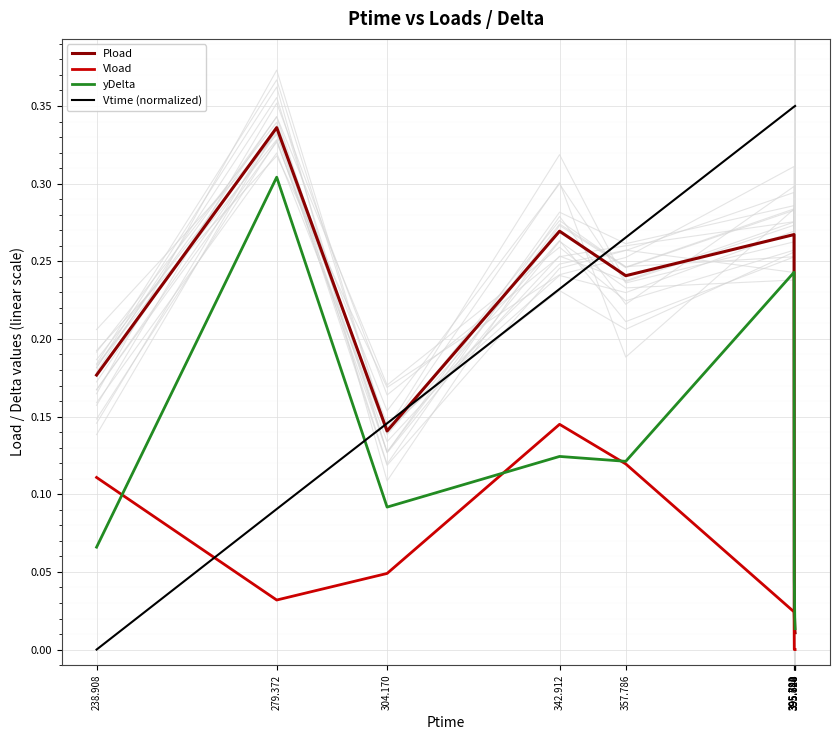

At which label does Vload reach its peak?

342.912